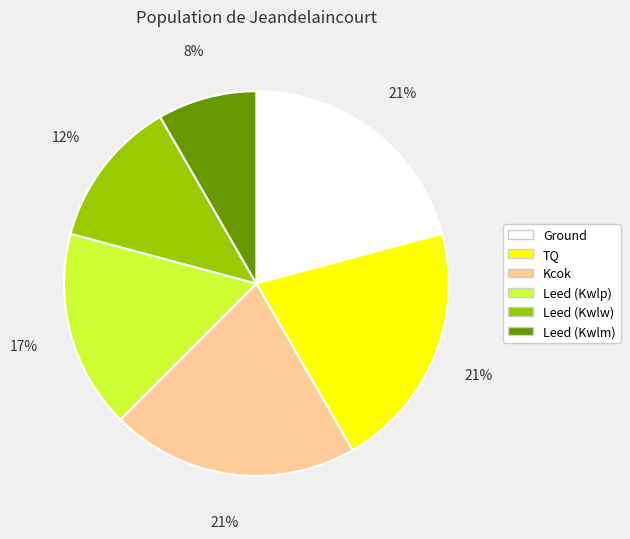

How many slices are in this pie chart?

6